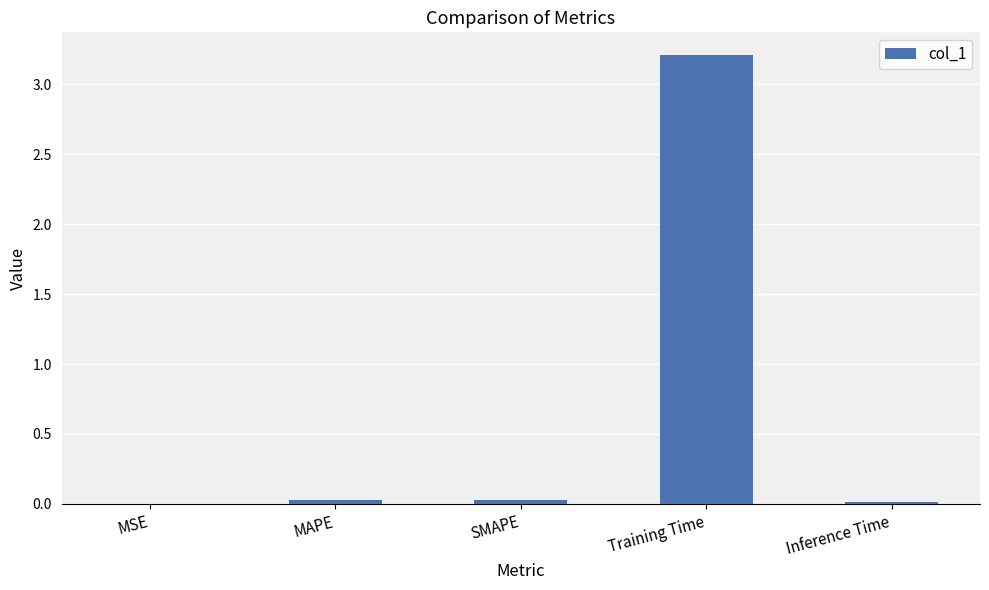

The value at Training Time is 1.6. True or false?

False